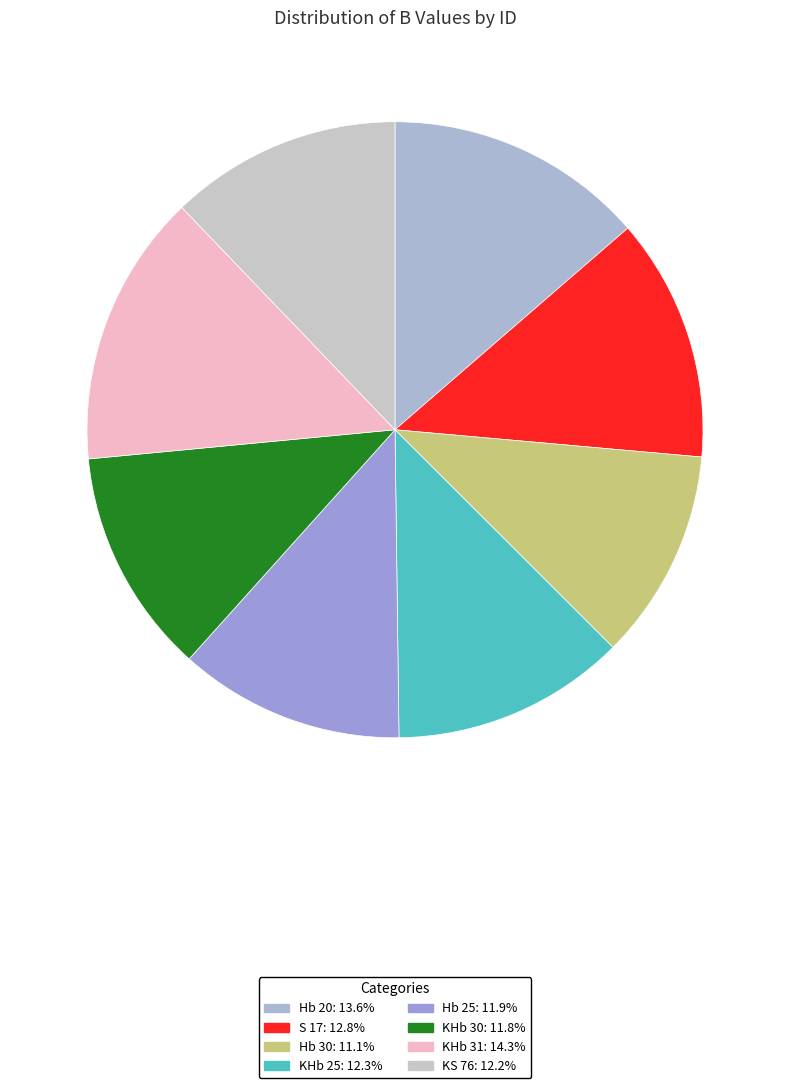

What is the change in value from Hb 25 to KS 76?

+0.3